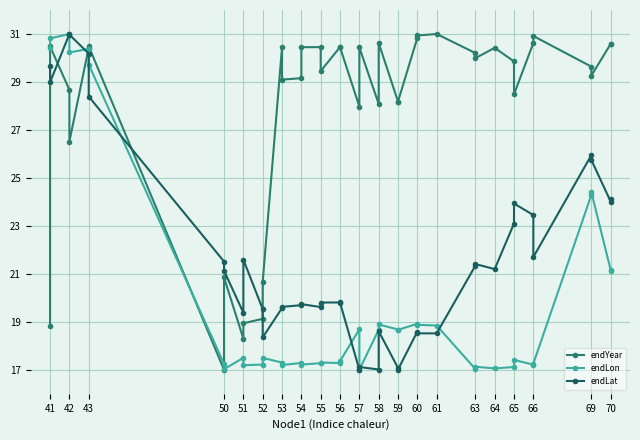

Between which two adjacent categories do endLat and endLon first intersect?

42 and 43